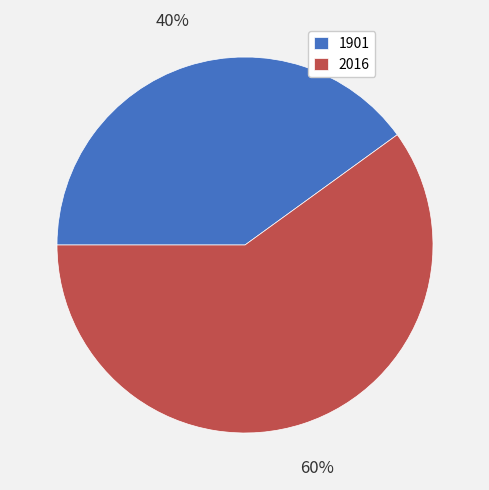

Is the sum of 2016 and 1901 greater than half?

Yes